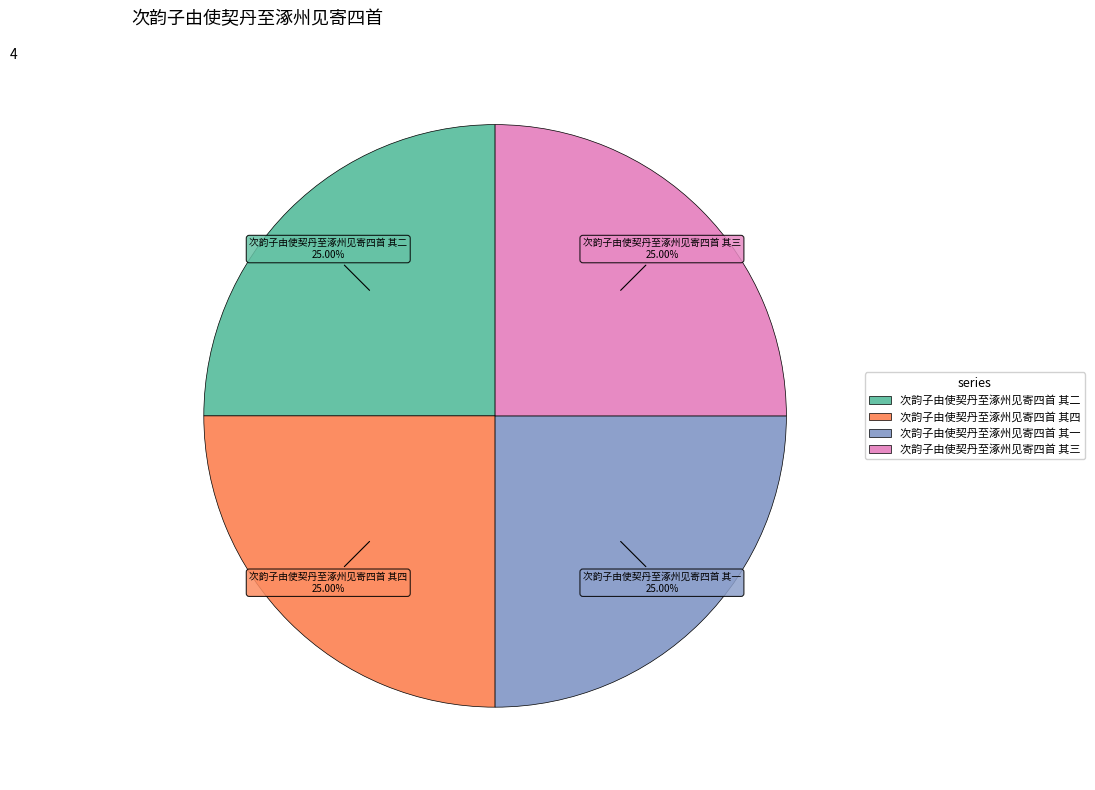

Does 次韵子由使契丹至涿州见寄四首 其二 account for over 50% of the chart?

No